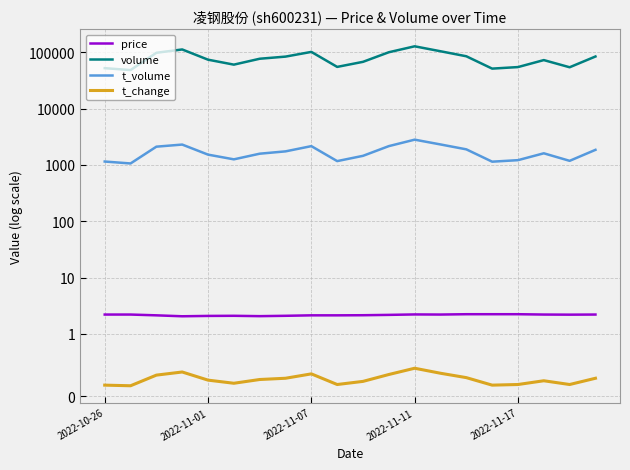

What position from the right is 2022-10-26?

20